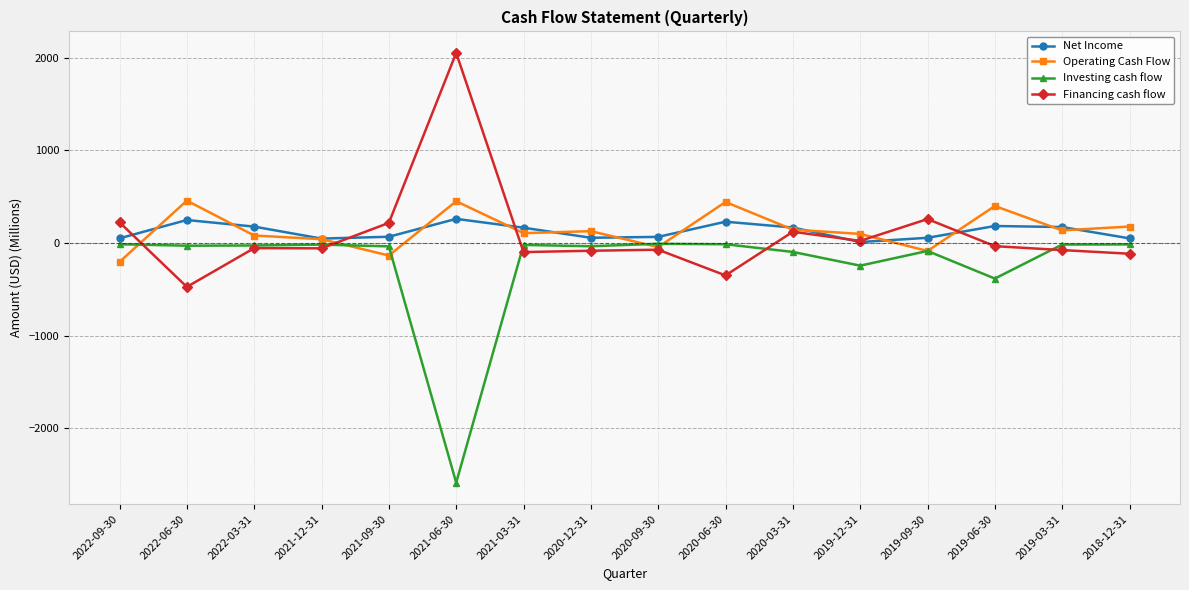

In Net Income, how many points are lower than both neighbors (excluding endpoints)?

3